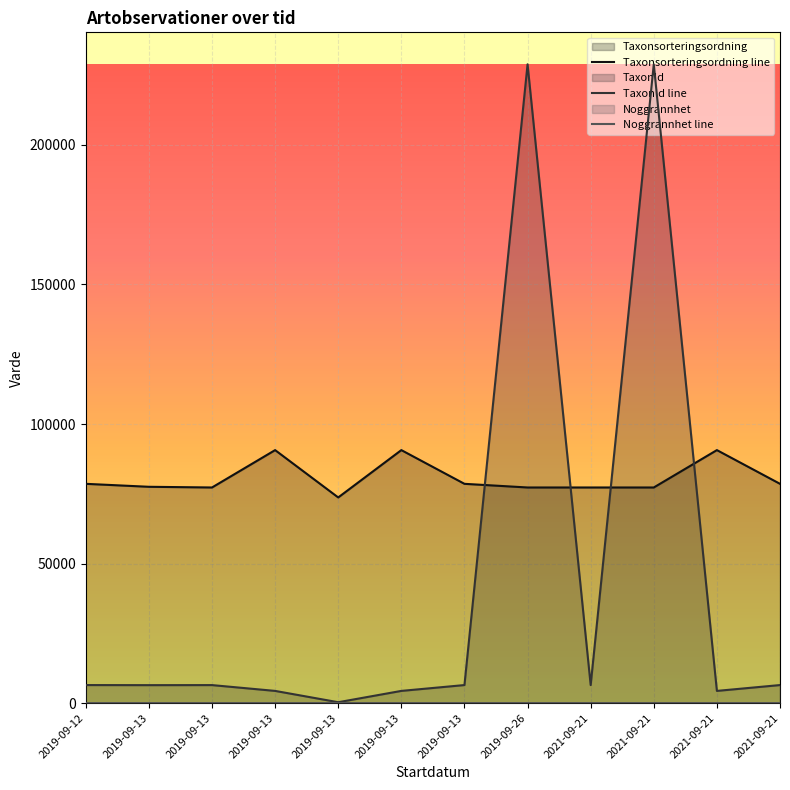

Which series has the widest spread of values?

TaxonId line